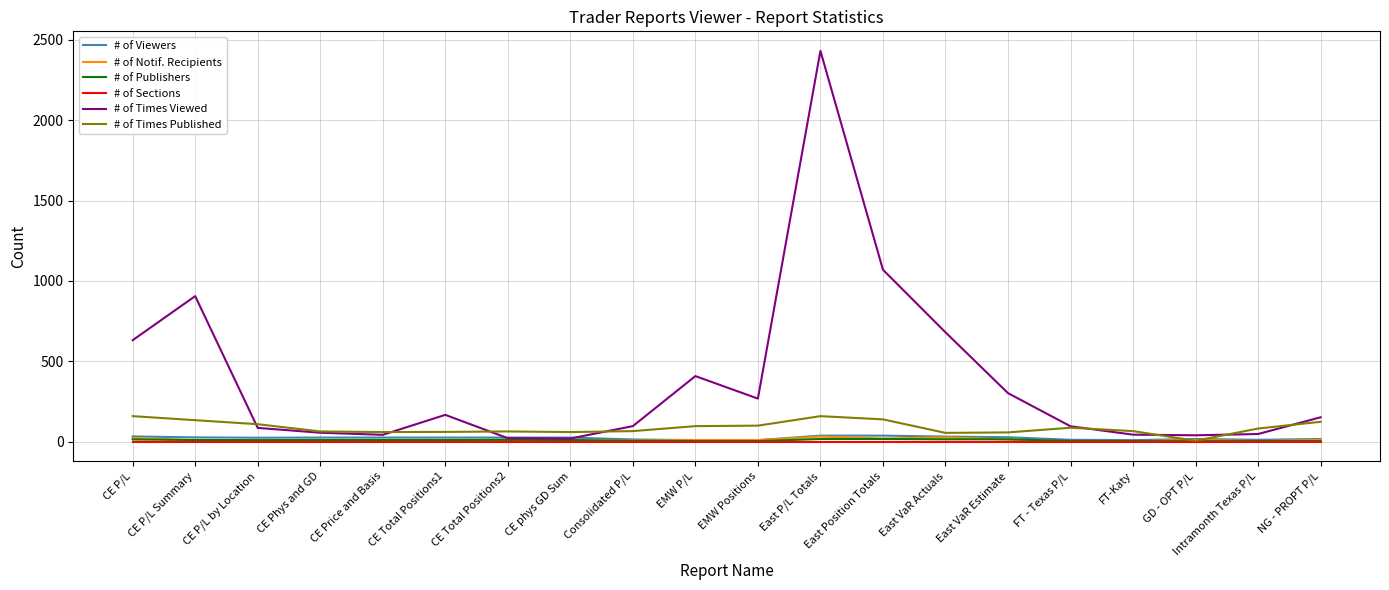

What is the difference between the # of Notif. Recipients values at EMW P/L and CE Total Positions1?

2